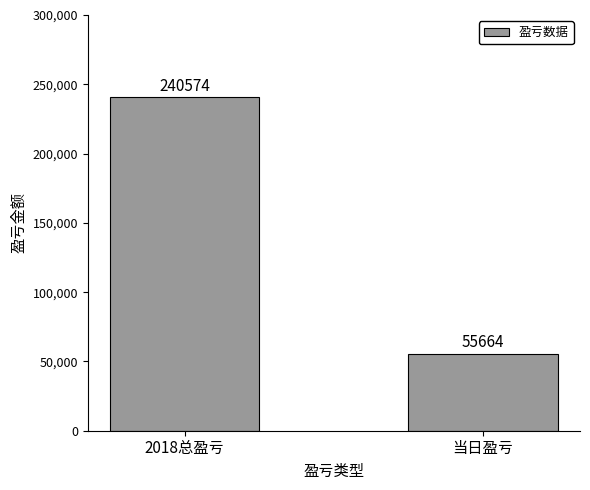

At which category does the chart reach its peak across all series?

2018总盈亏